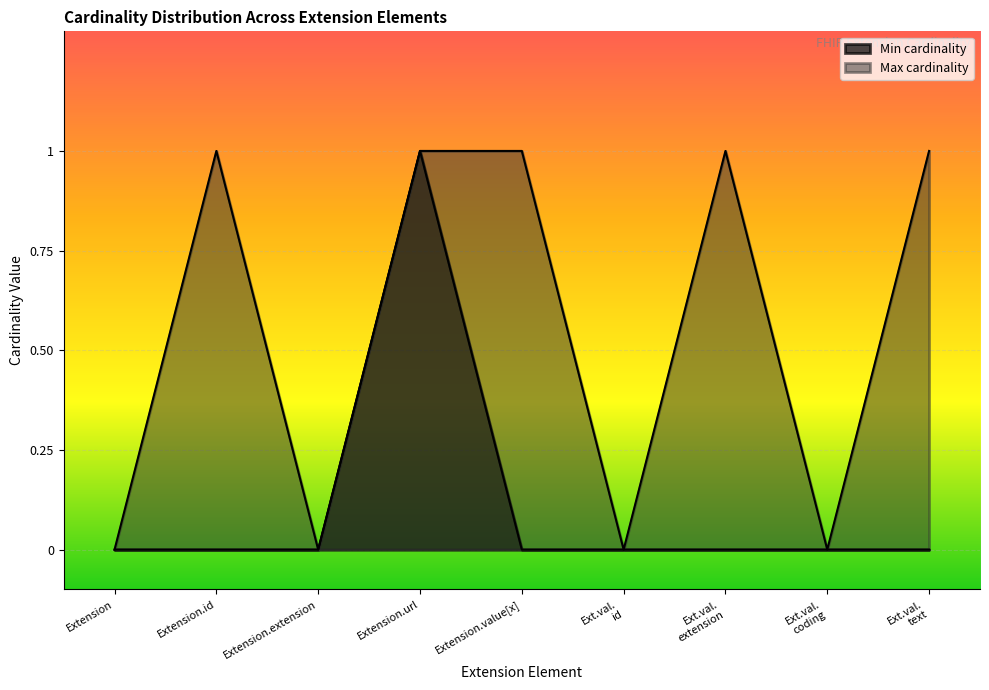

At which label does Max cardinality reach its peak?

Extension.id